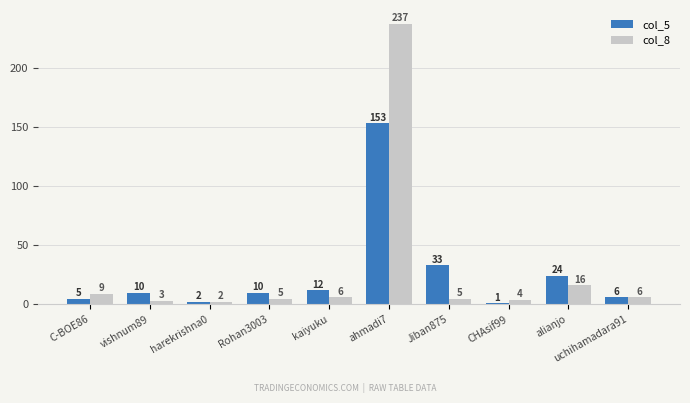

Which series changed the most between Rohan3003 and CHAsif99?

col_5